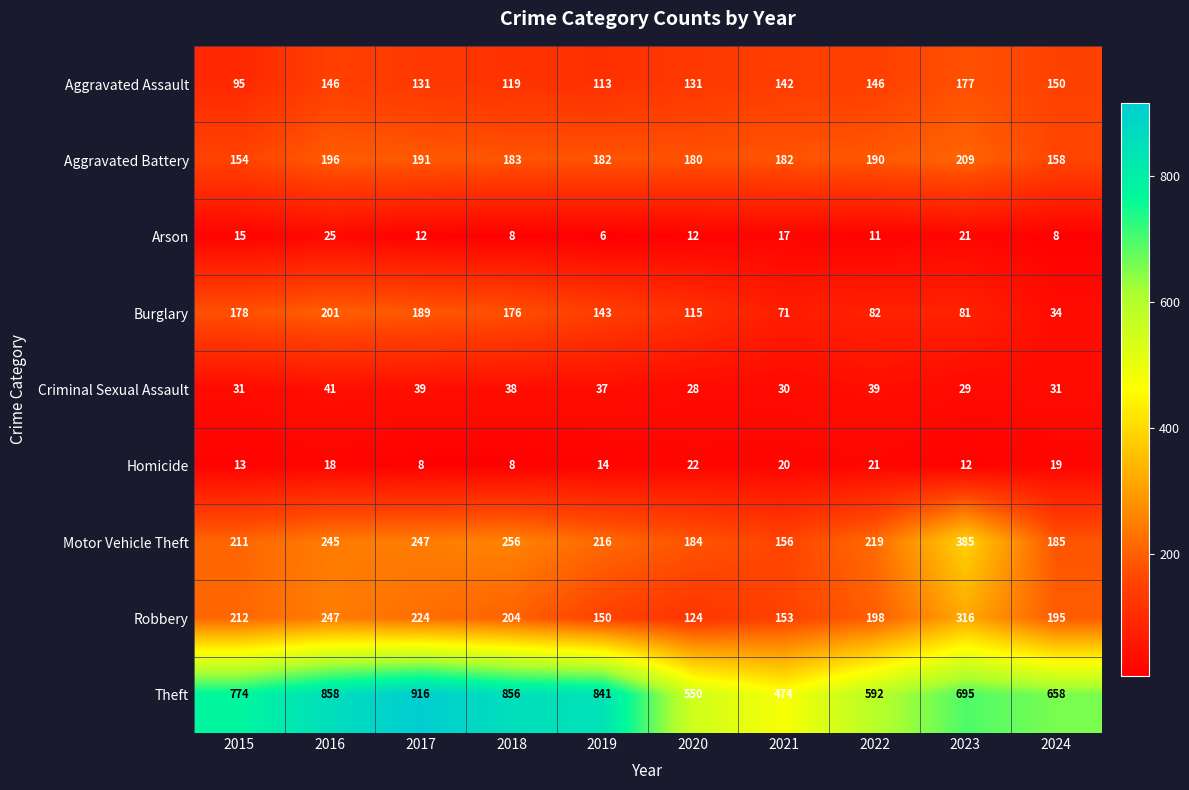

Which label corresponds to the smallest value in the chart?

2019